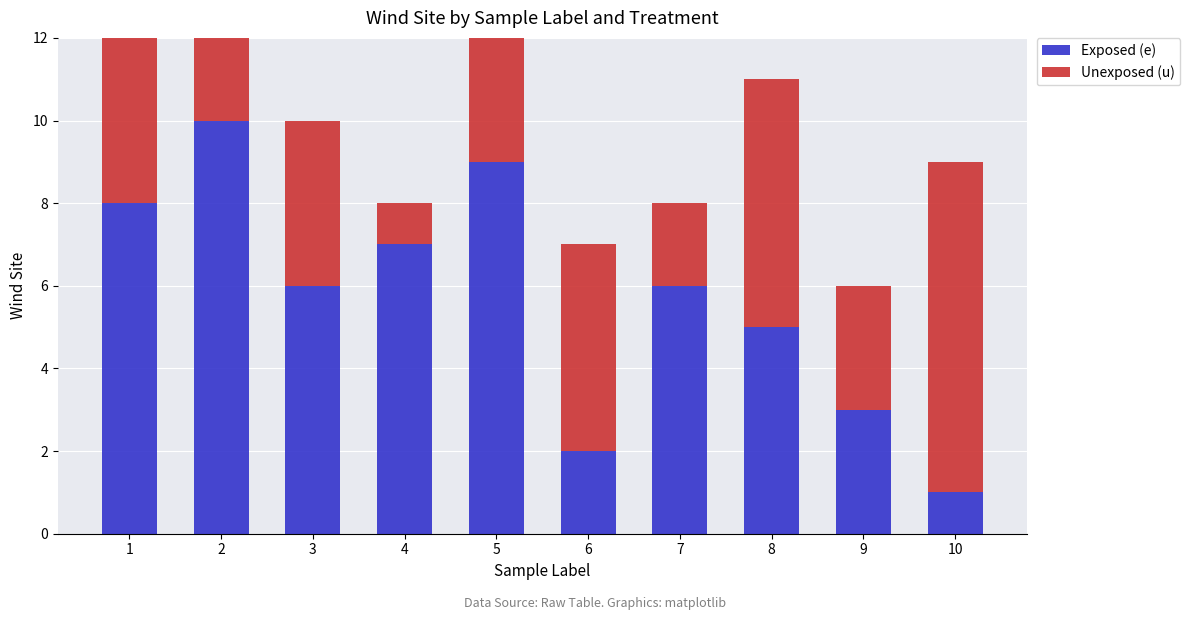

What is the sum of all Unexposed (u) values?

55